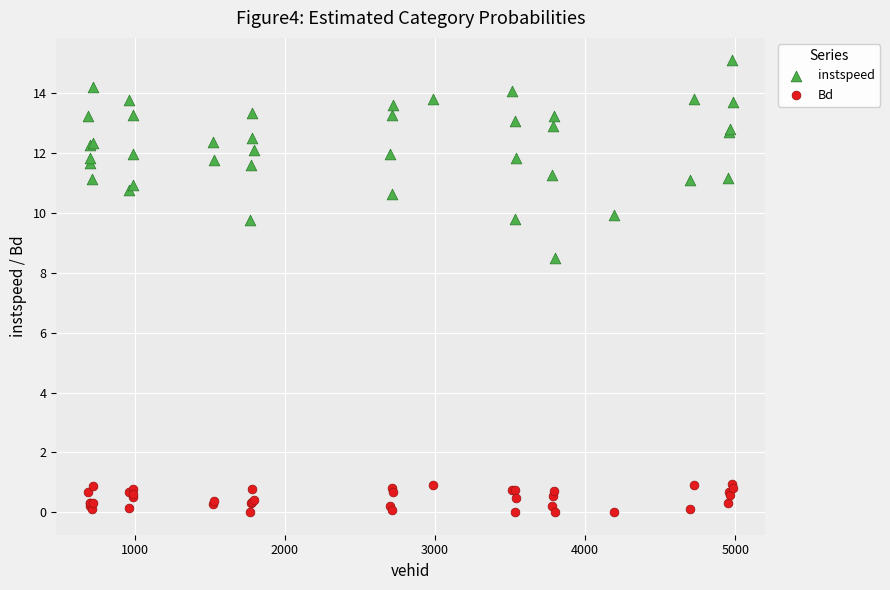

What are all the series names shown in the legend?

instspeed, Bd